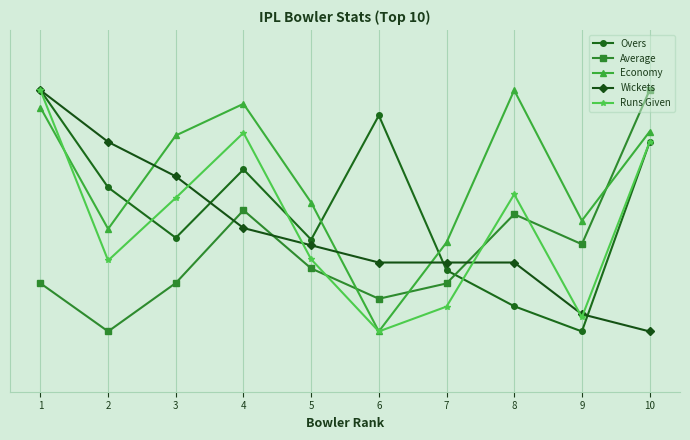

How many times do Overs and Wickets cross each other?

3